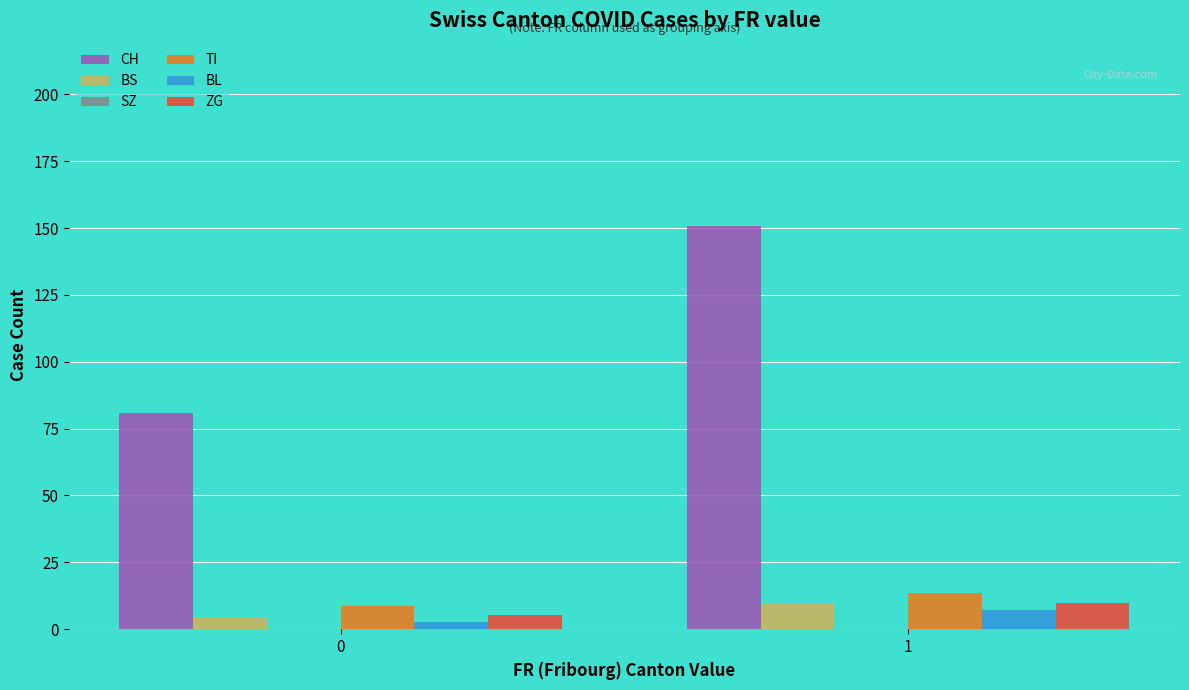

At how many categories does at least one series exceed 149?

1